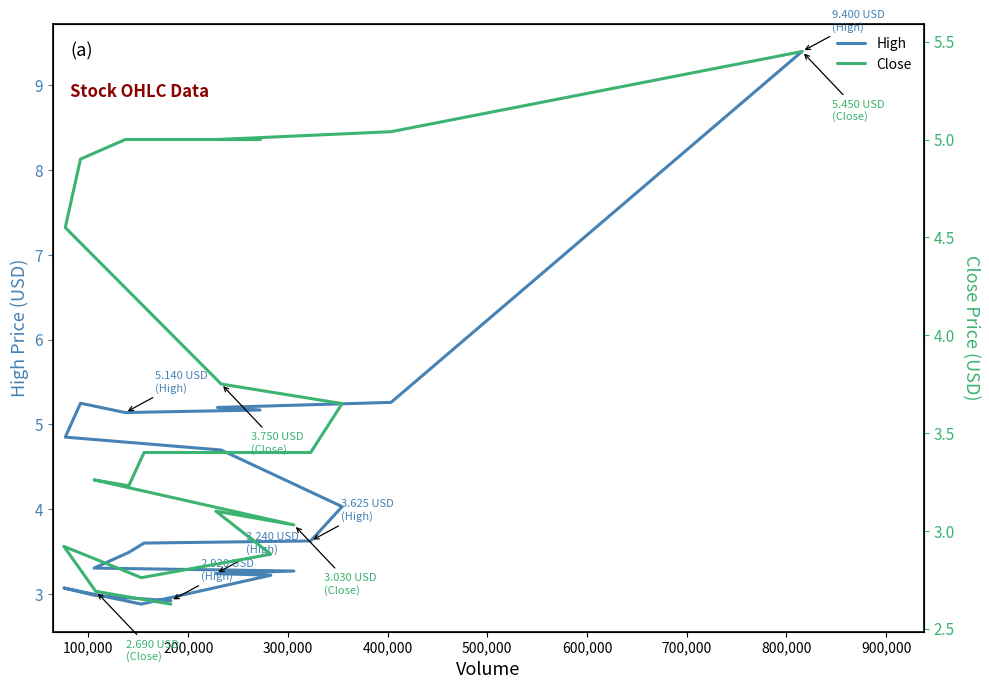

Which has a higher value, 12 or 400,000?

400,000